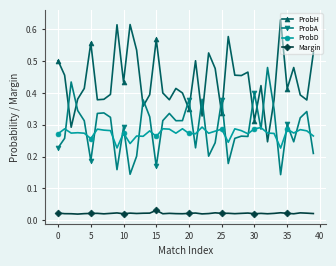

How many ProbA values are between 0 and 1?

40